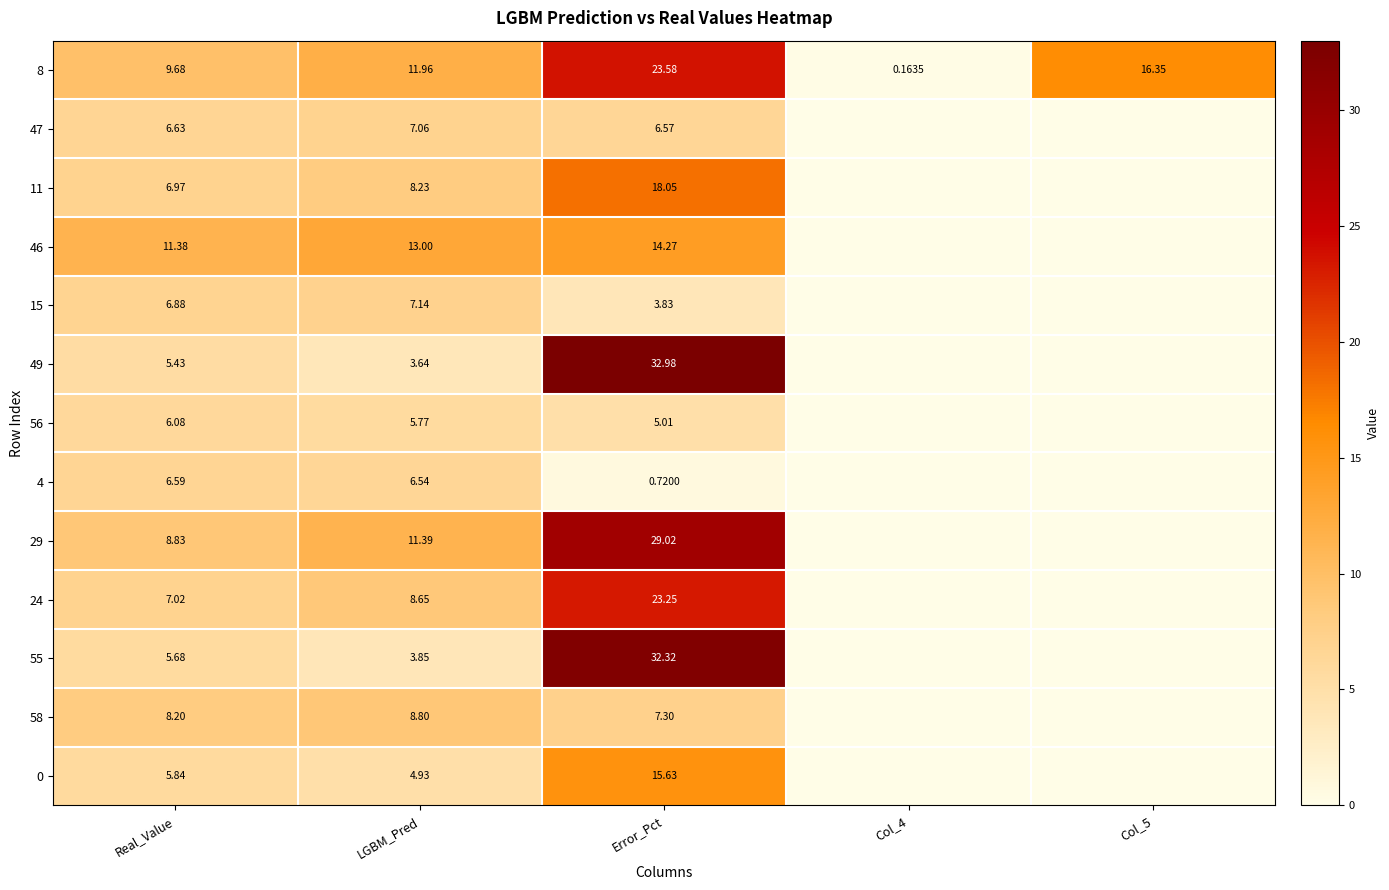

Is the value of 0 at LGBM_Pred greater than the value of 55 at Error_Pct?

No